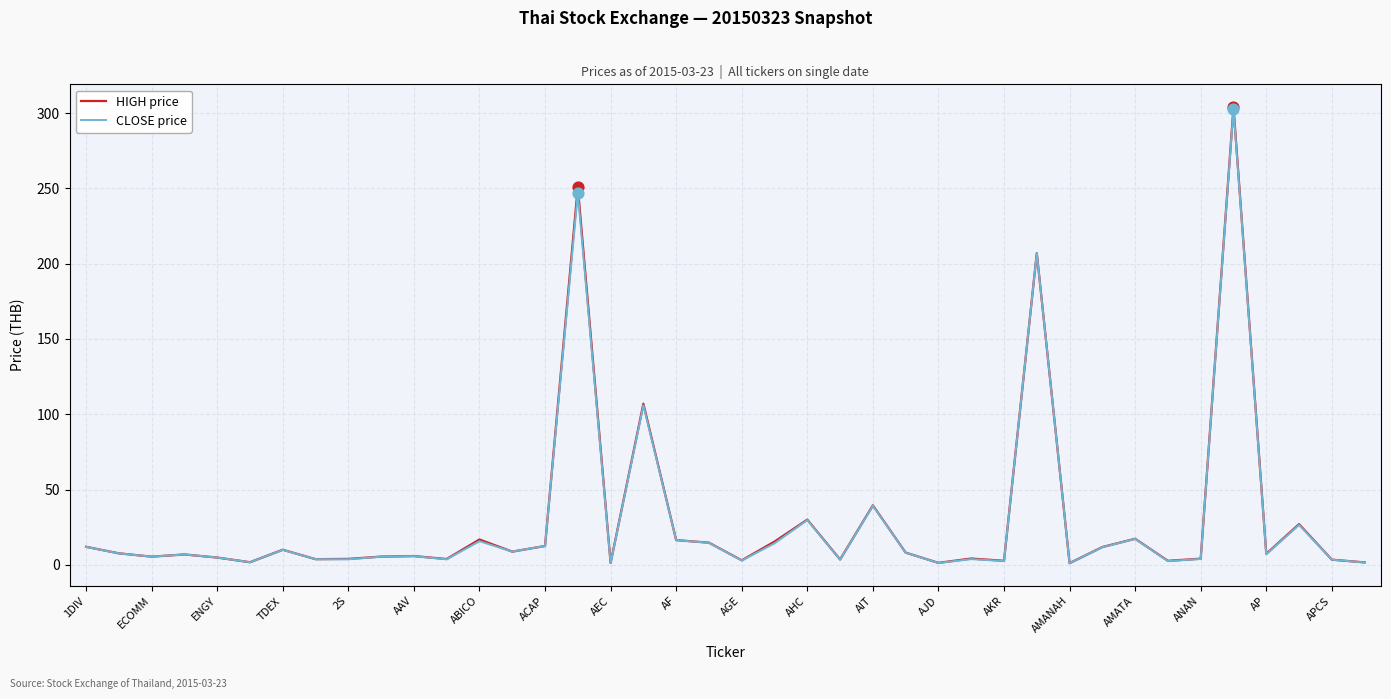

At which category is the sum across all series the highest?

35